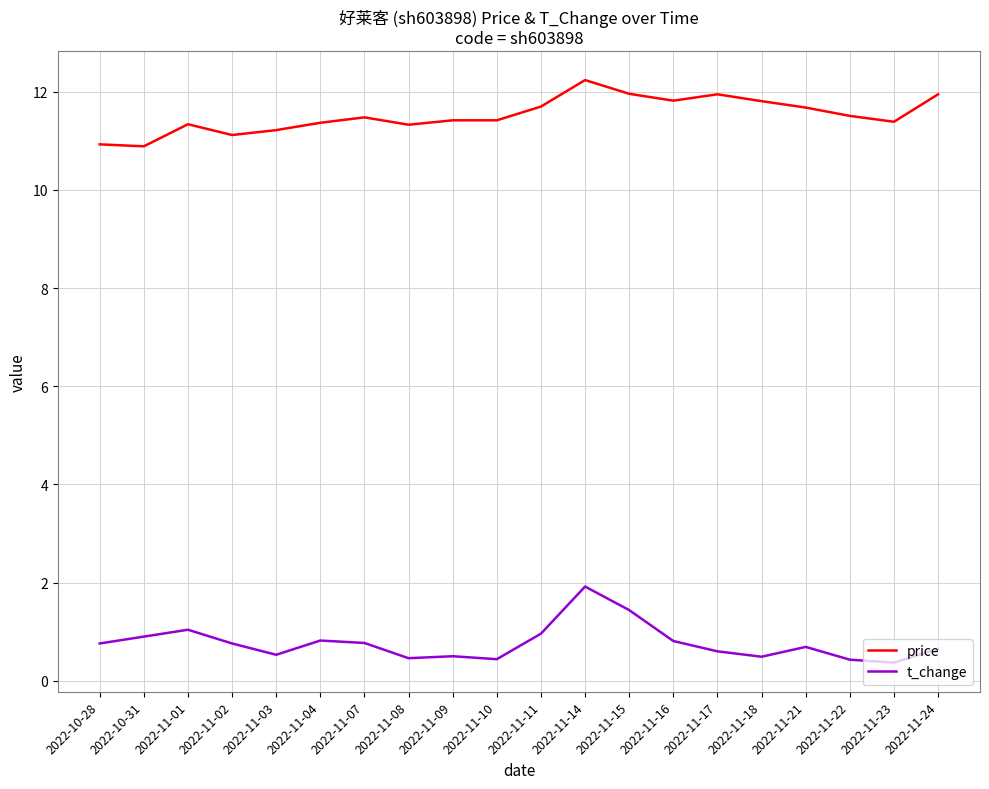

What is the spread (max minus min) of values at 2022-11-02?

10.4